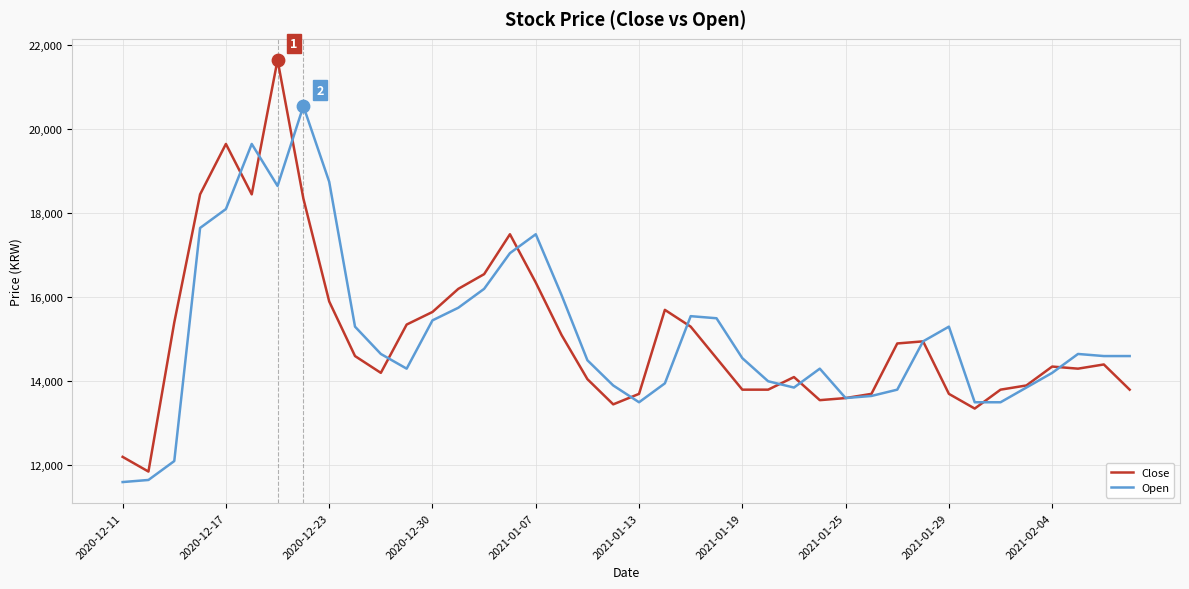

Which series has the largest range (max minus min)?

Close